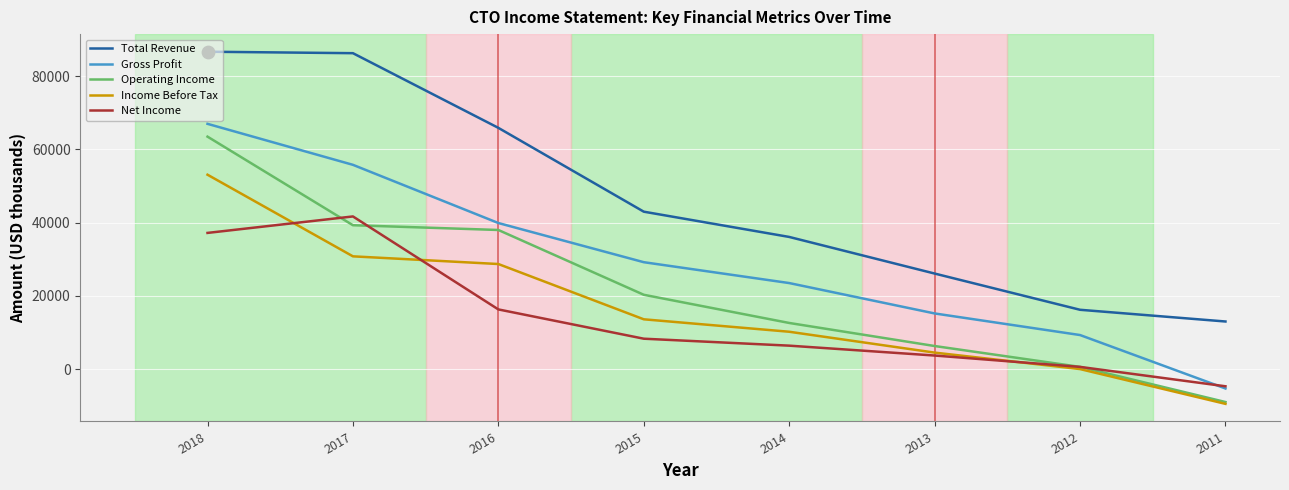

What is the difference between the highest and lowest values at 2016?

49600